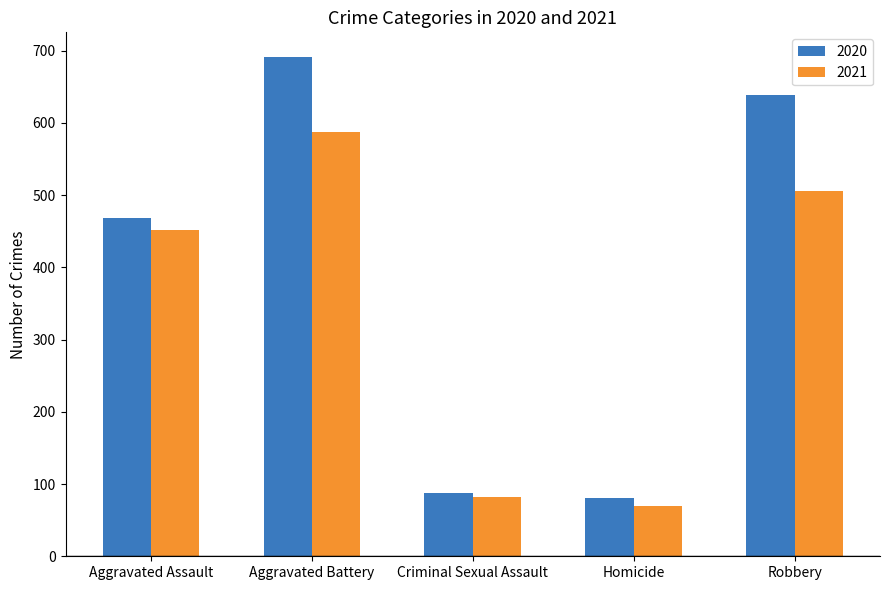

At Aggravated Assault, list the series in order from largest to smallest.

2020, 2021